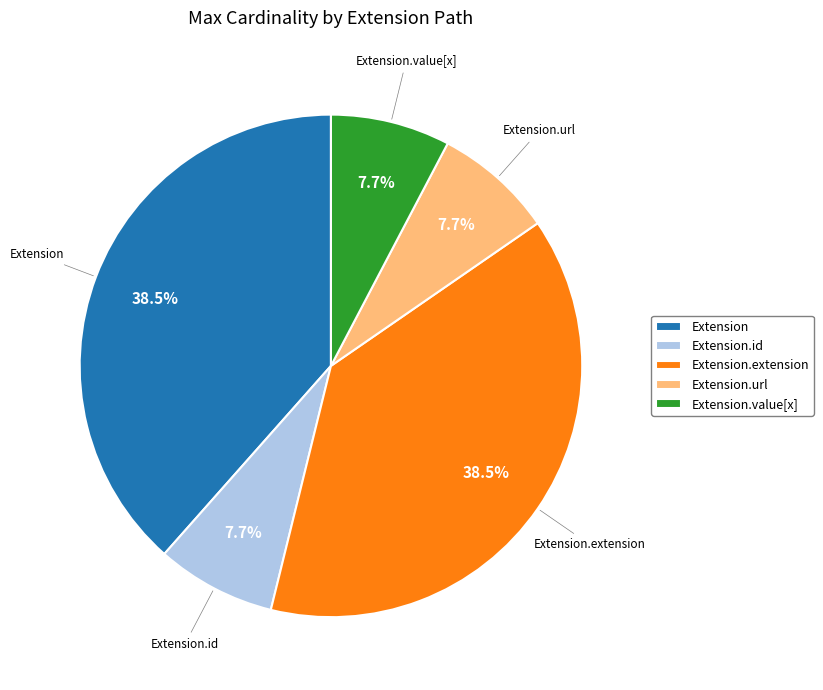

Between Extension and Extension.value[x], which is larger?

Extension